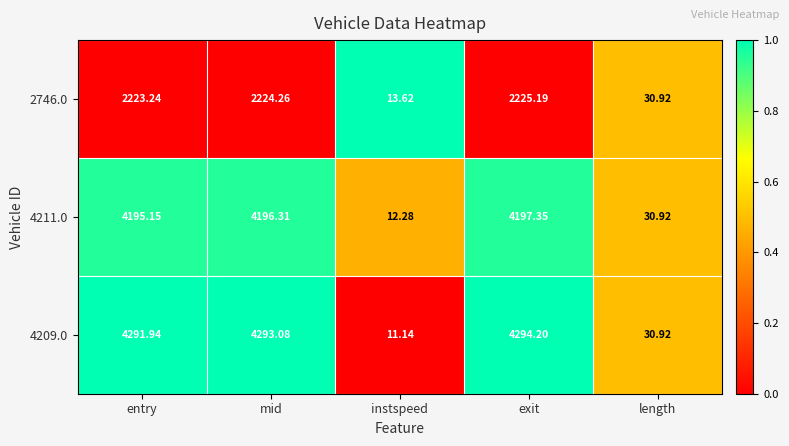

Which series has the widest spread of values?

4209.0